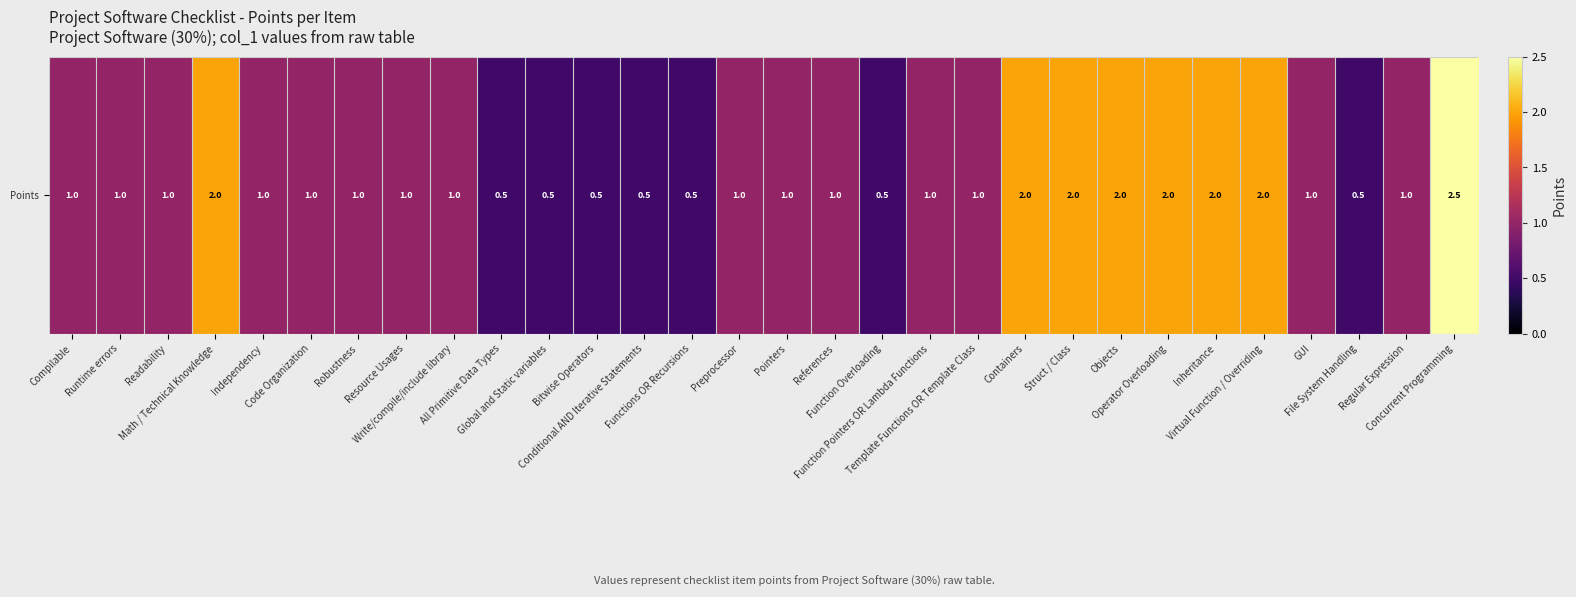

List the labels in order of value, smallest first.

All Primitive Data Types, Global and Static variables, Bitwise Operators, Conditional AND Iterative Statements, Functions OR Recursions, Function Overloading, File System Handling, Compilable, Runtime errors, Readability, Independency, Code Organization, Robustness, Resource Usages, Write/compile/include library, Preprocessor, Pointers, References, Function Pointers OR Lambda Functions, Template Functions OR Template Class, GUI, Regular Expression, Math / Technical Knowledge, Containers, Struct / Class, Objects, Operator Overloading, Inheritance, Virtual Function / Overriding, Concurrent Programming